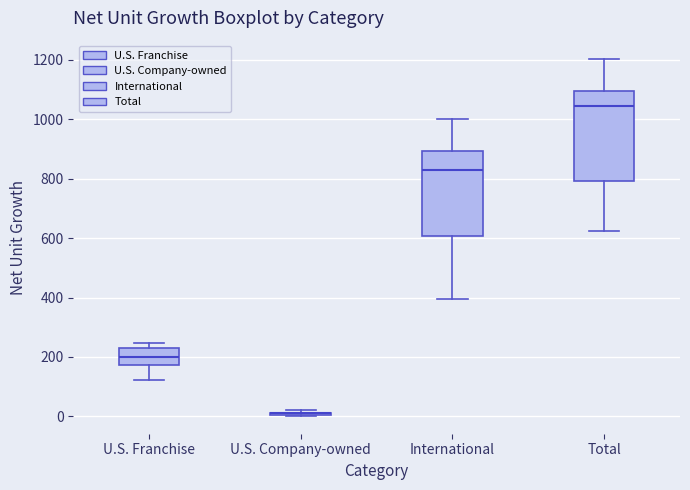

Reading left to right, read every box against the y-axis: the position of its median line, the range the box covers, and the ends of its whiskers. The values are not printed on the chart, so give them approximately, as read against the axis.

U.S. Franchise: median 200, box 180 to 240, whiskers 120 to 240 (just above the box's upper edge)
U.S. Company-owned: box collapsed to a line at 20, whiskers 0 to 20
International: median 820, box 600 to 900, whiskers 400 to 1000
Total: median 1040, box 800 to 1100, whiskers 620 to 1200